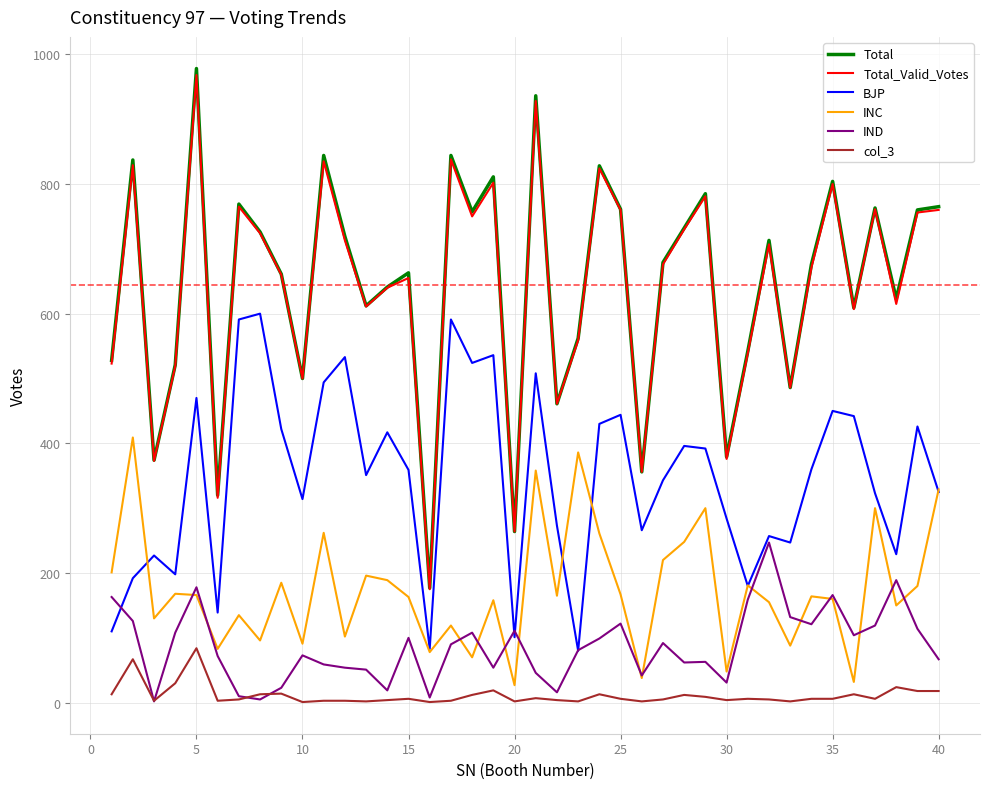

What is the highest value of the BJP series?

600